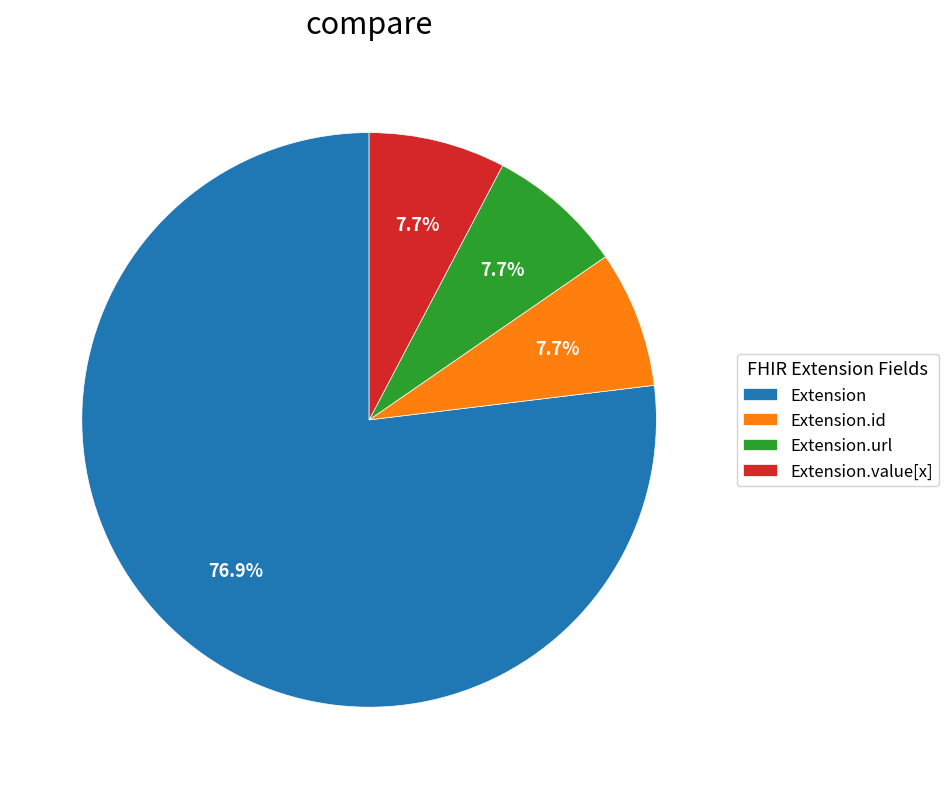

Is the sum of Extension.id and Extension greater than half?

Yes